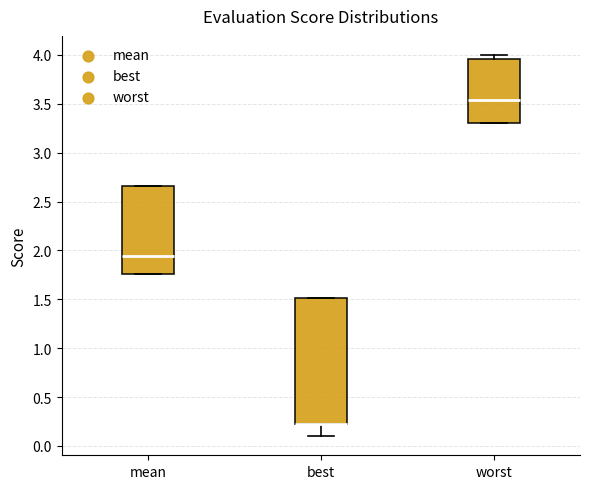

Reading left to right, read every box against the y-axis: the position of its median line, the range the box covers, and the ends of its whiskers. The values are not printed on the chart, so give them approximately, as read against the axis.

mean: median 1.95, box 1.75 to 2.65, whiskers 1.75 to 2.65
best: median 0.25 (drawn on the box's lower edge), box 0.25 to 1.50, whiskers 0.10 to 1.50
worst: median 3.55, box 3.30 to 3.95, whiskers 3.30 to 4.00